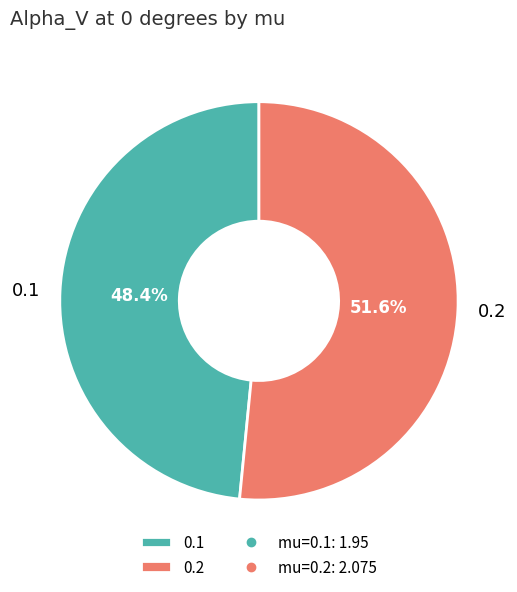

To the nearest percent, what is the difference between the largest and smallest slice percentages?

3%